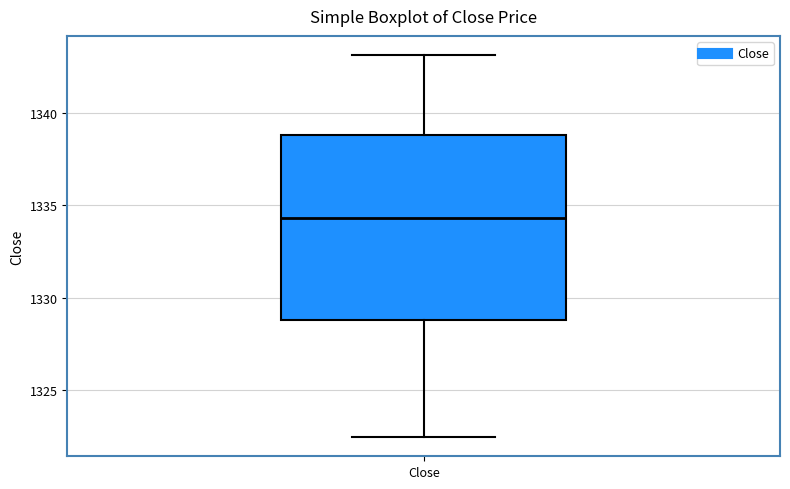

Read this box plot against the y-axis: the position of the median line, the range covered by the box, and the ends of both whiskers. The values are not printed on the chart, so give them approximately, as read against the axis.

median 1334.5, box 1329.0 to 1339.0, whiskers 1322.5 to 1343.0